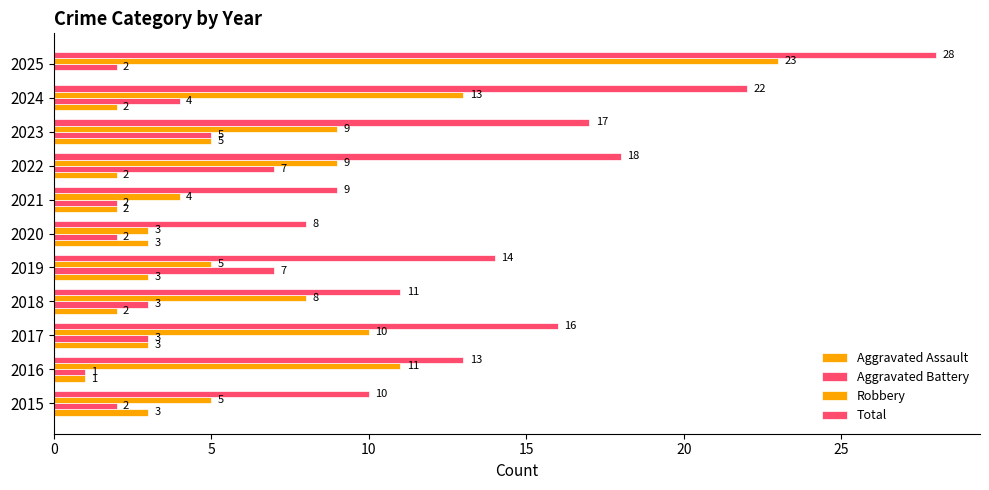

How many series are shown in this chart?

4